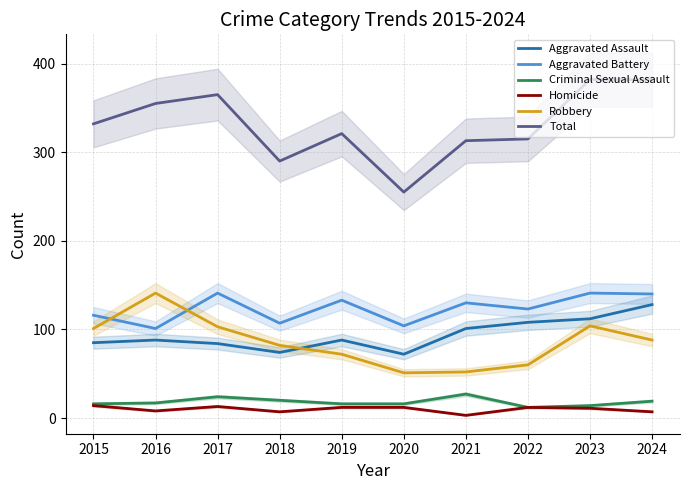

Where is the first local maximum for Aggravated Battery?

2017